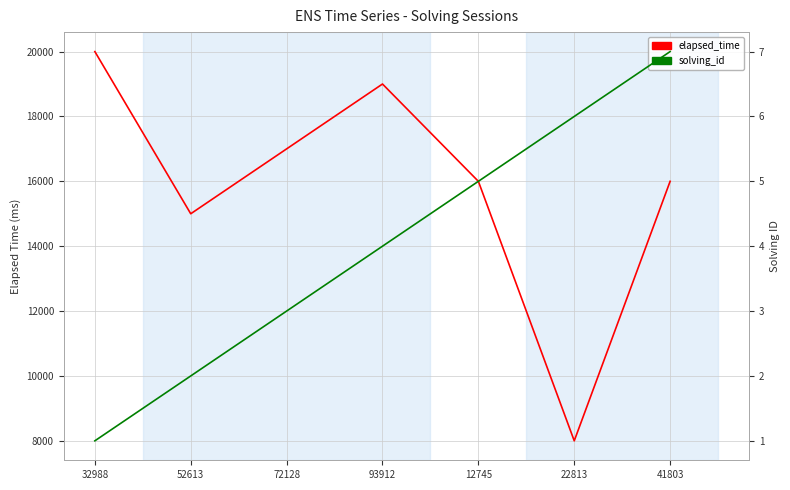

What is the minimum value for solving_id?

1